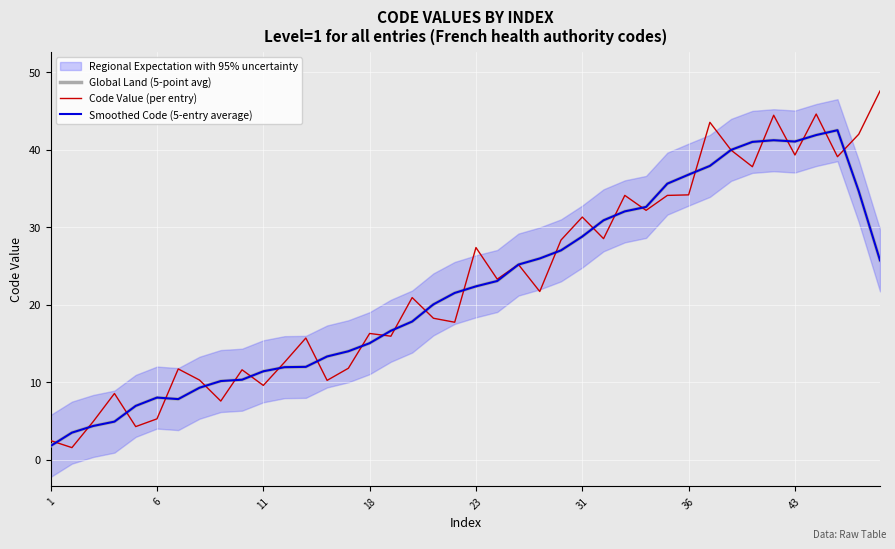

How many lines are shown in the chart?

3